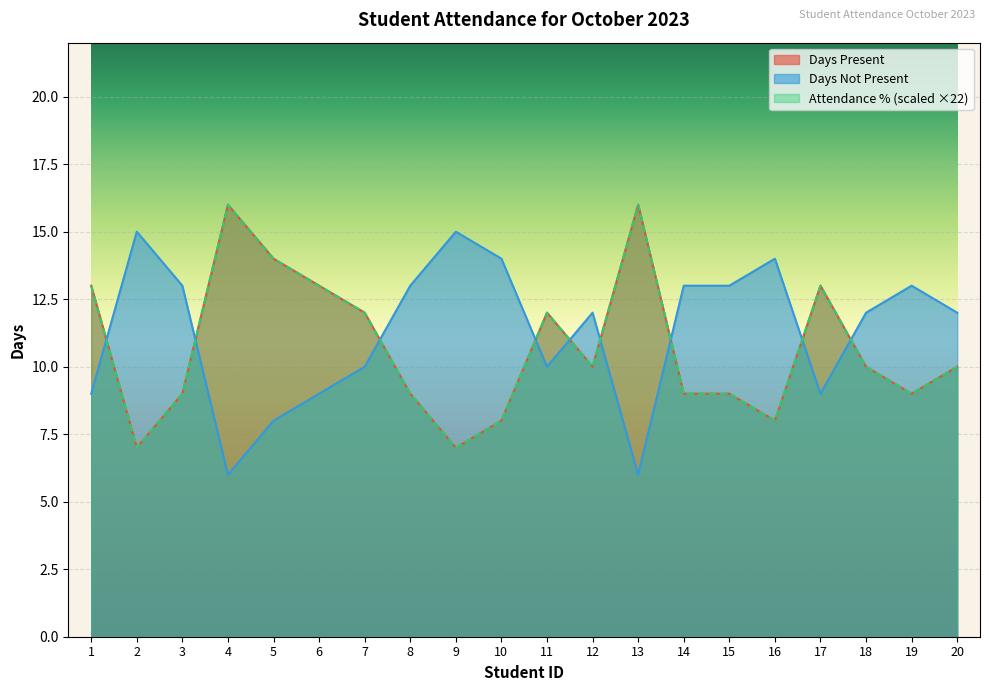

What is the difference between the maximum and second lowest values in the Attendance Percentage series?

9